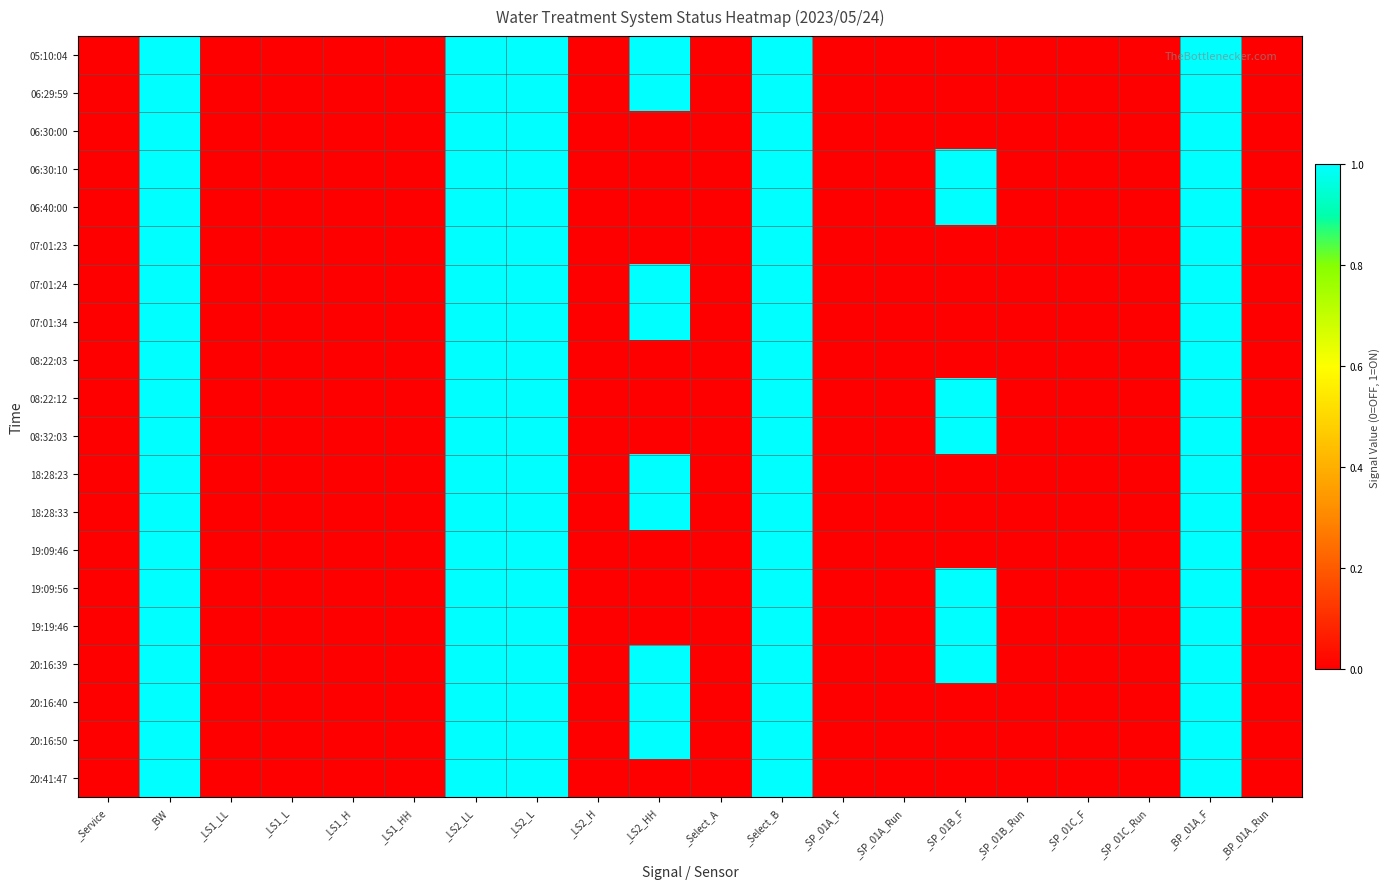

At which category does the chart reach its minimum across all series?

_Service